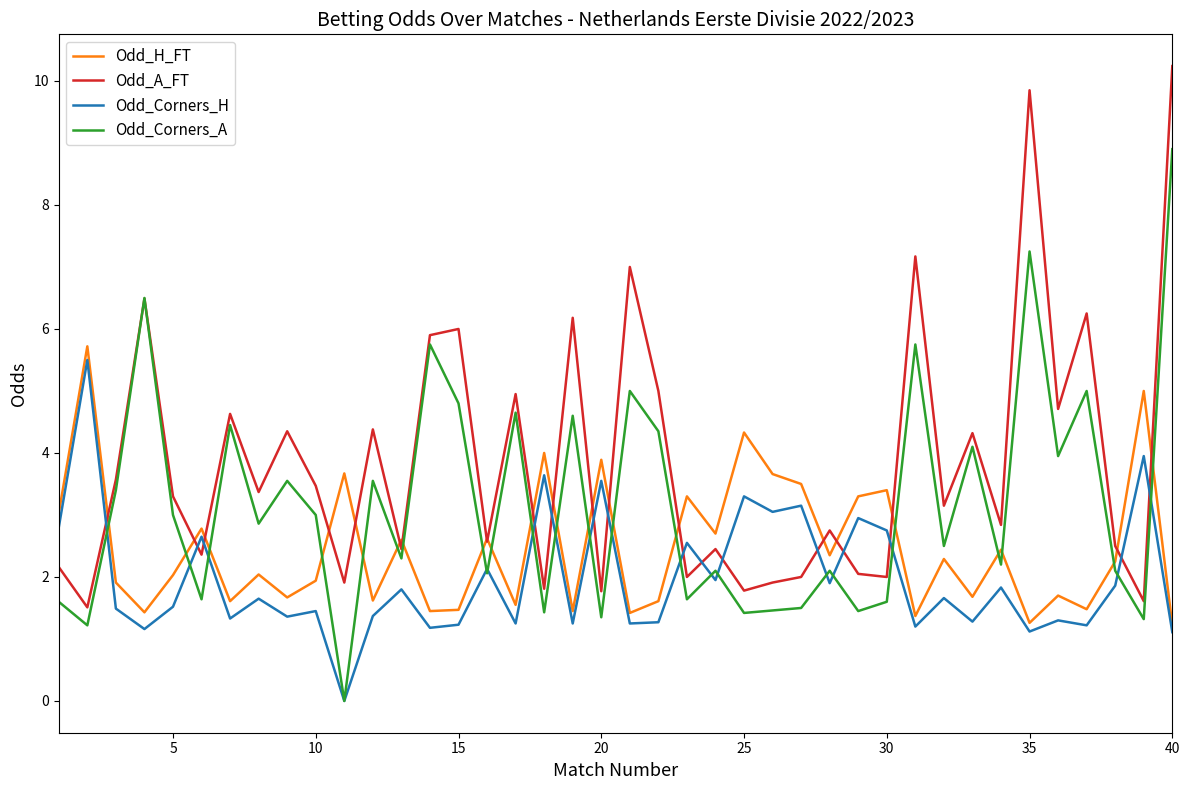

Rank the series by their average value, from lowest to highest.

Odd_Corners_H, Odd_H_FT, Odd_Corners_A, Odd_A_FT